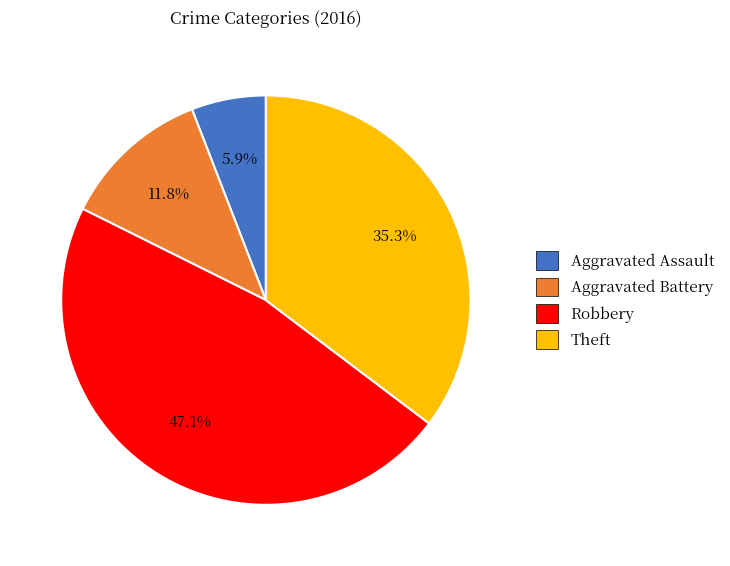

What is the ratio of the value at Robbery to the value at Aggravated Assault?

8.0